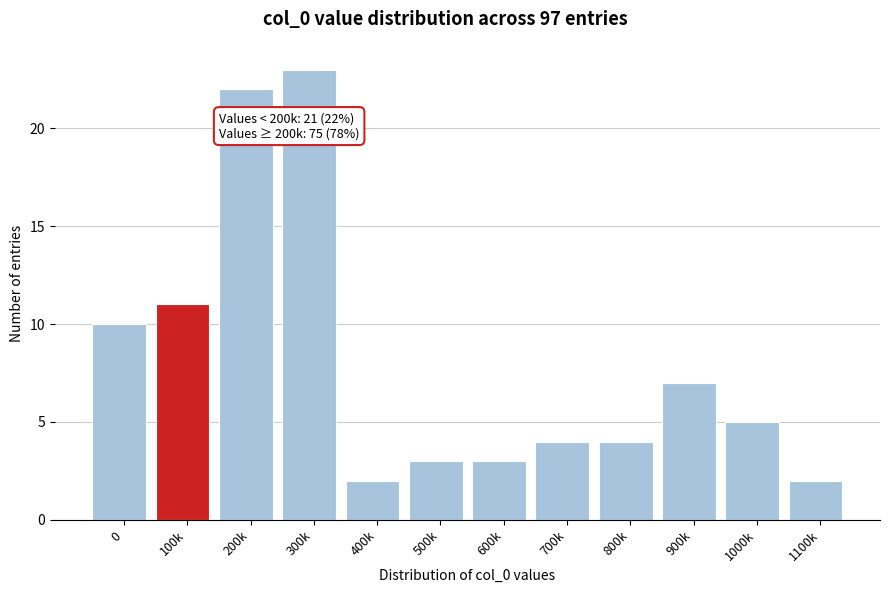

Reading left to right, what are all the values shown in this chart?

10	11	22	23	2	3	3	4	4	7	5	2